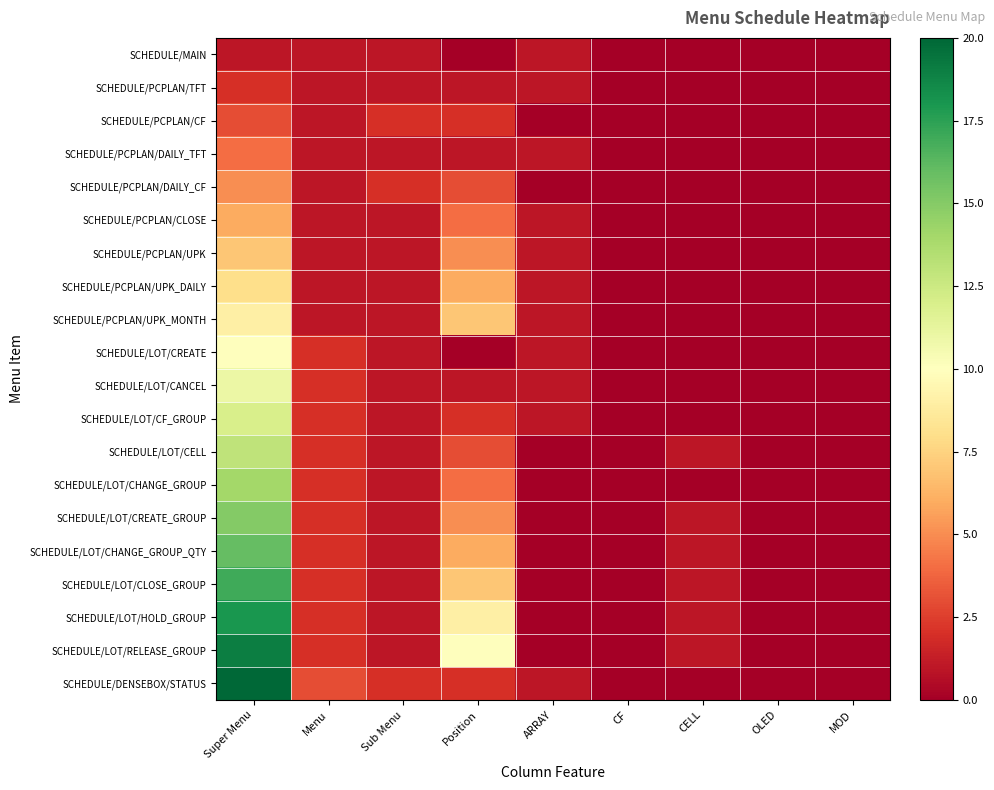

Which series has the widest spread of values?

SCHEDULE/DENSEBOX/STATUS